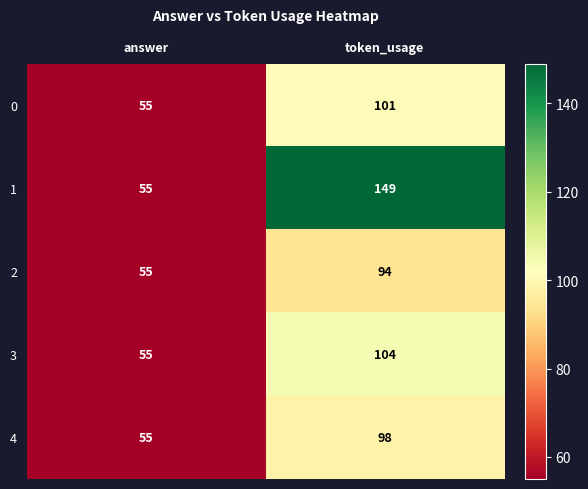

At how many categories does at least one series exceed 88?

1